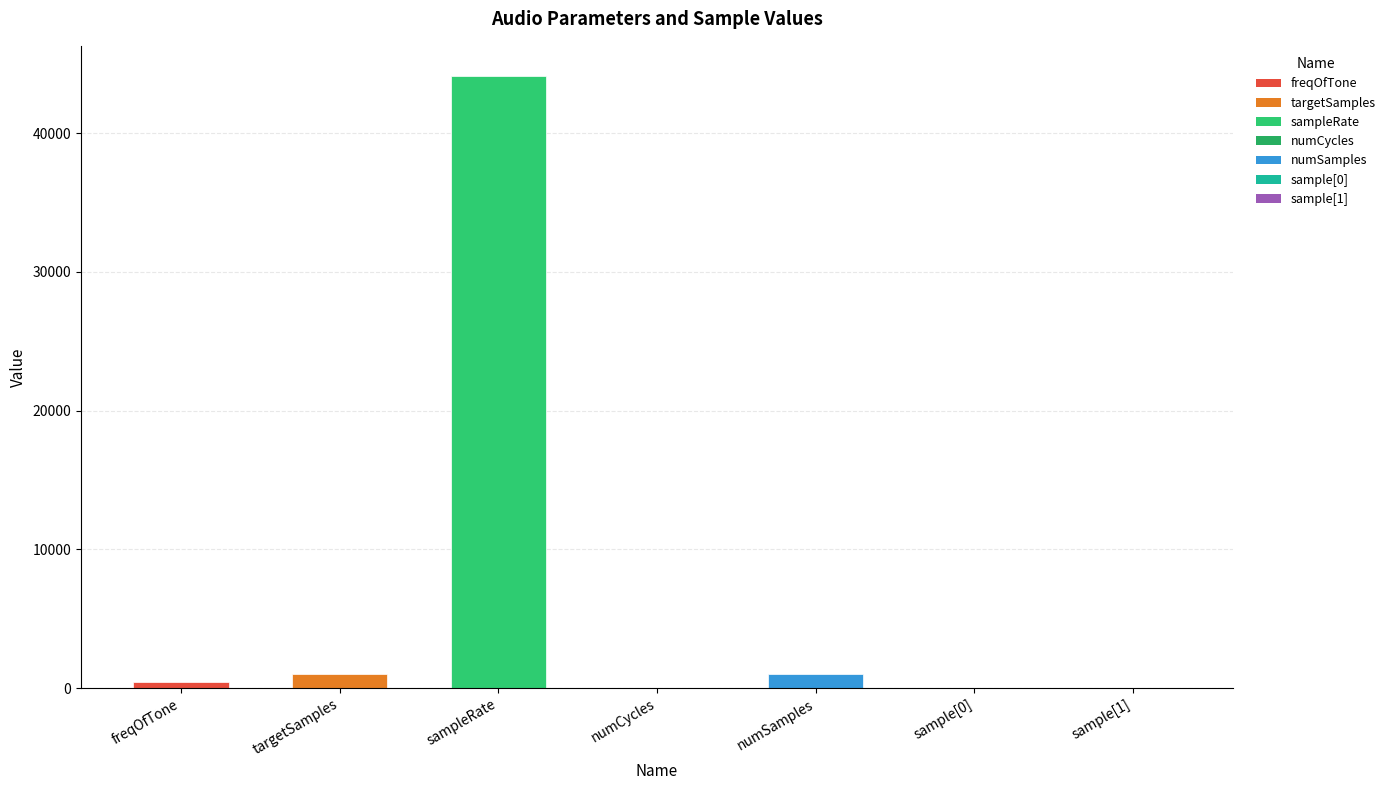

Which has a higher value, sample[1] or numSamples?

numSamples